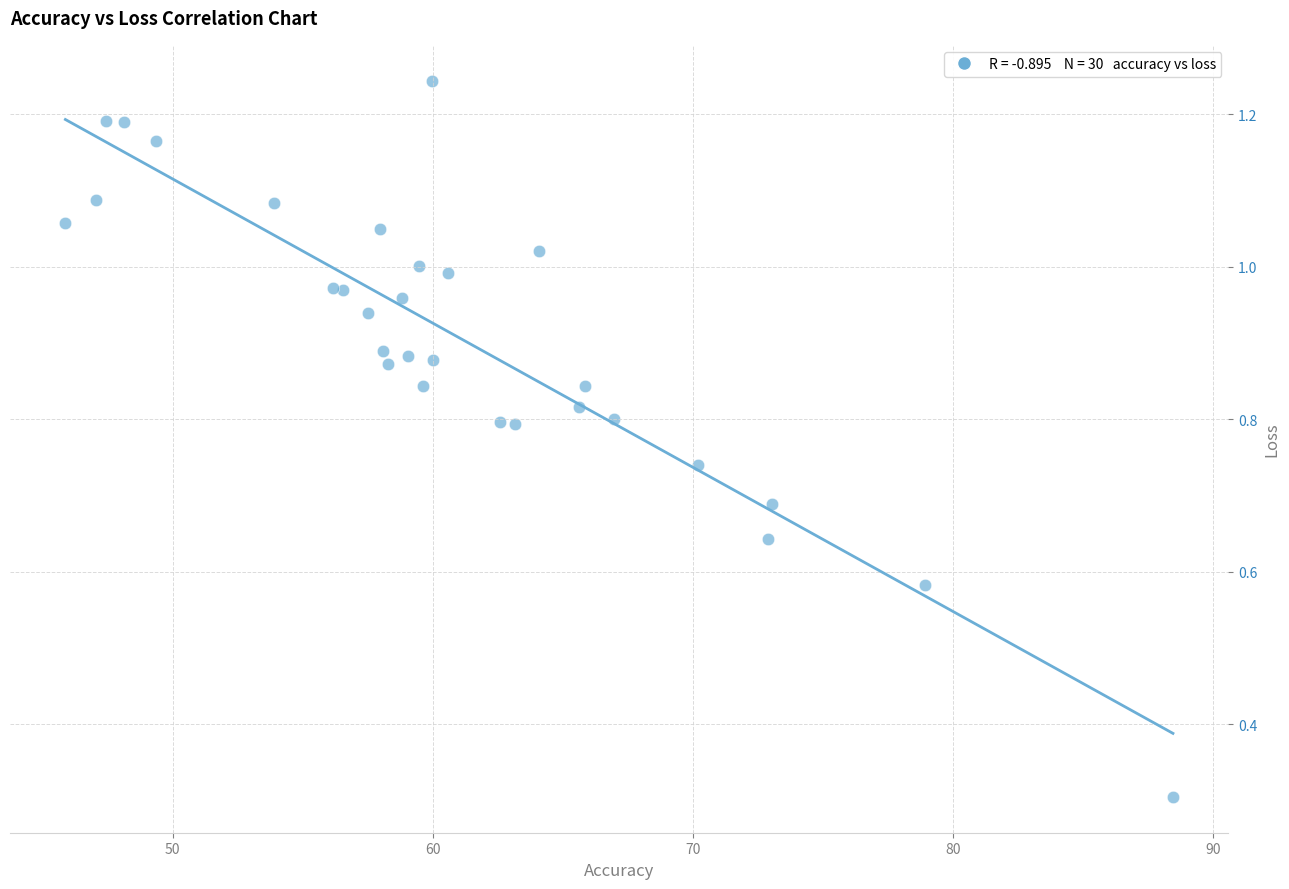

What Y value in the scatter plot is closest to 0?

0.3